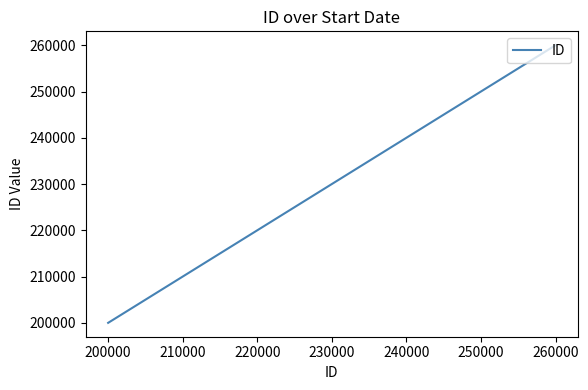

True or false: the data has more than 2 interior local peaks.

False